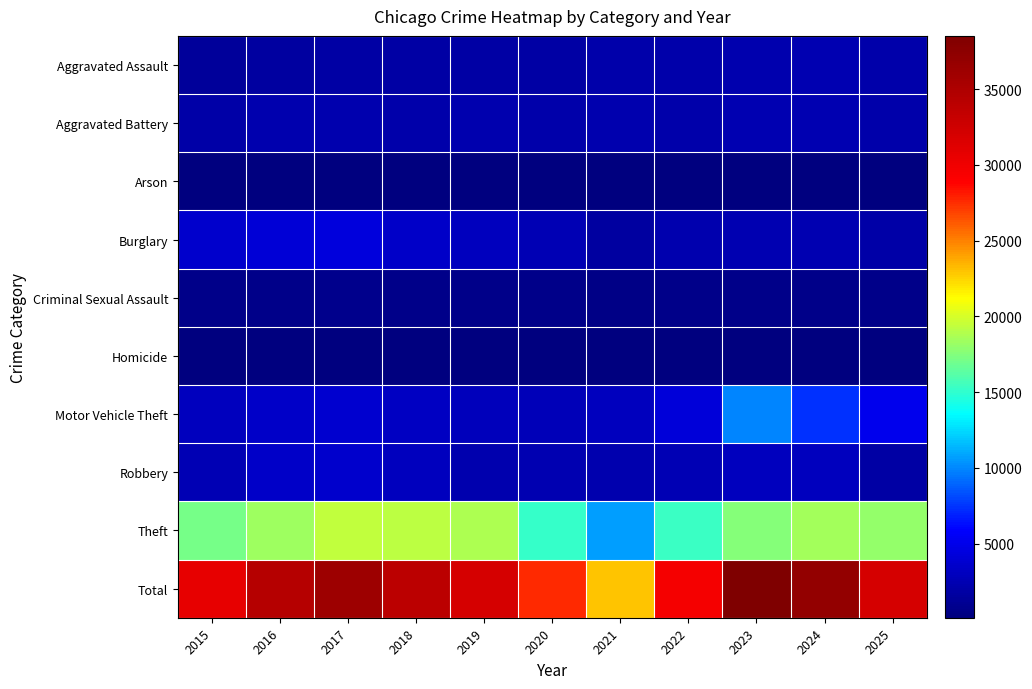

What is the smallest value displayed?

102